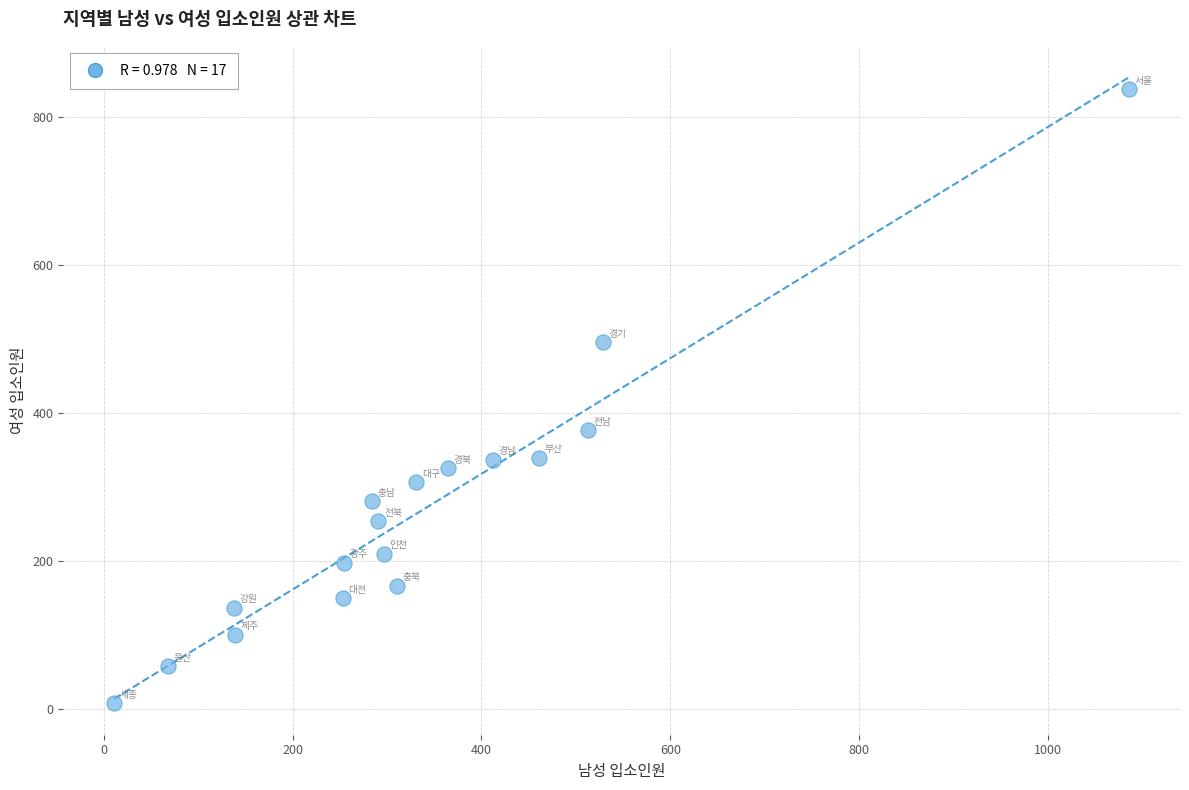

What Y value in the scatter plot is closest to 422?

376